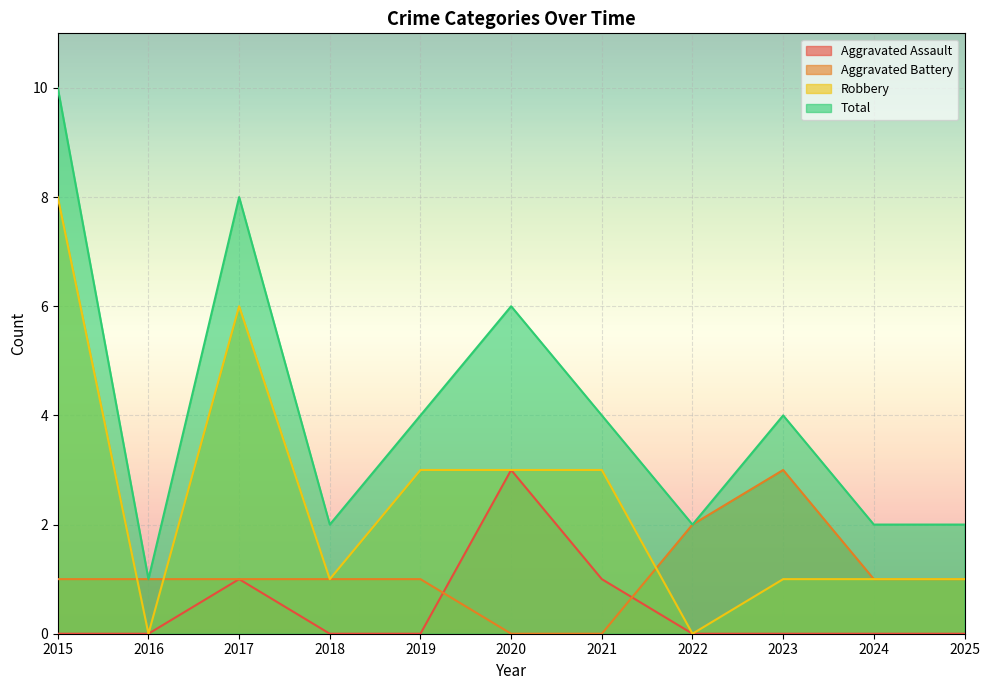

What is the average value of the Robbery series?

2